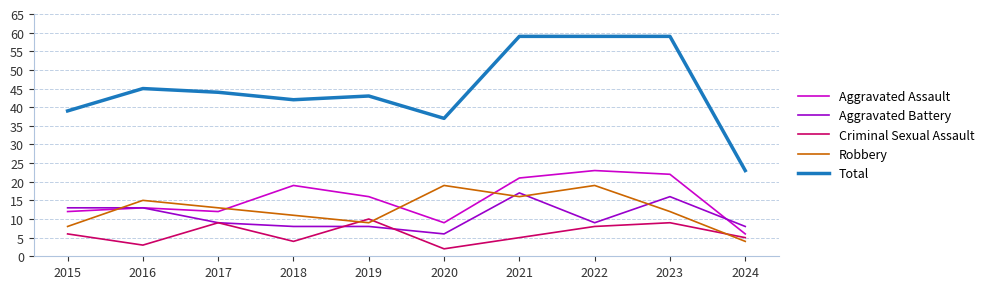

The Aggravated Battery series shows 6 at 2020. True or false?

True